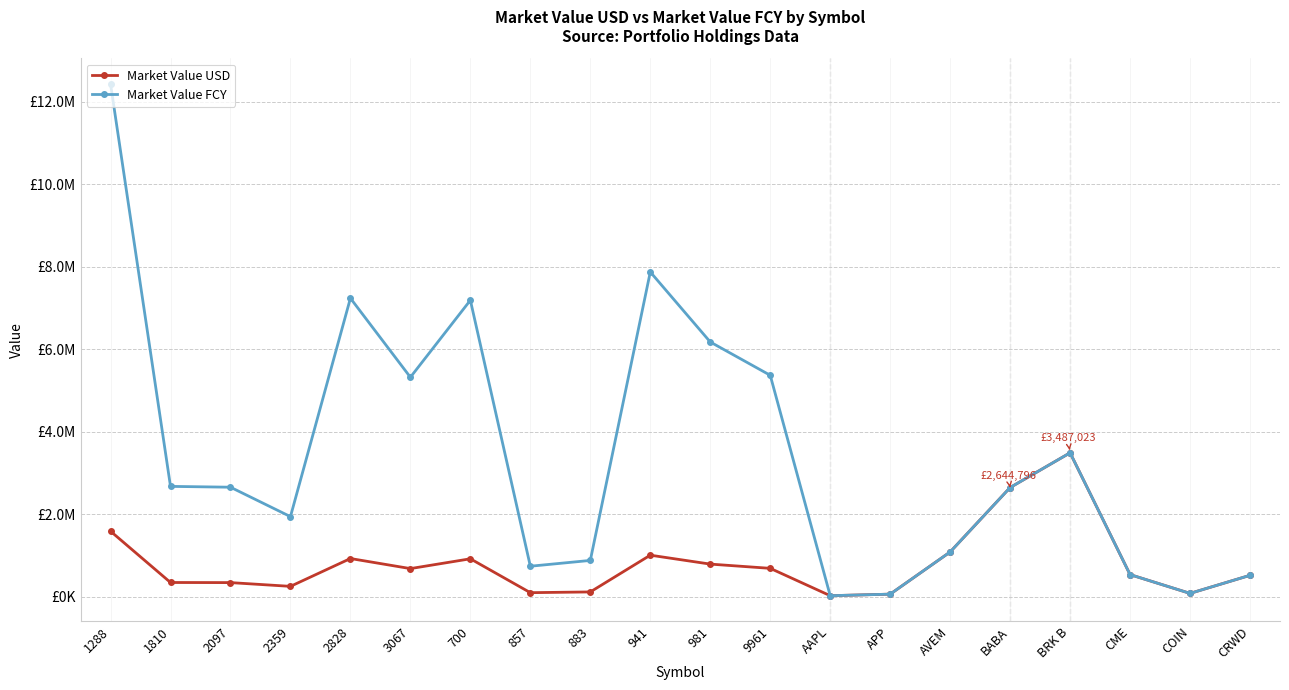

What is the difference between the maximum and minimum values in the Market Value FCY series?

12418513.0